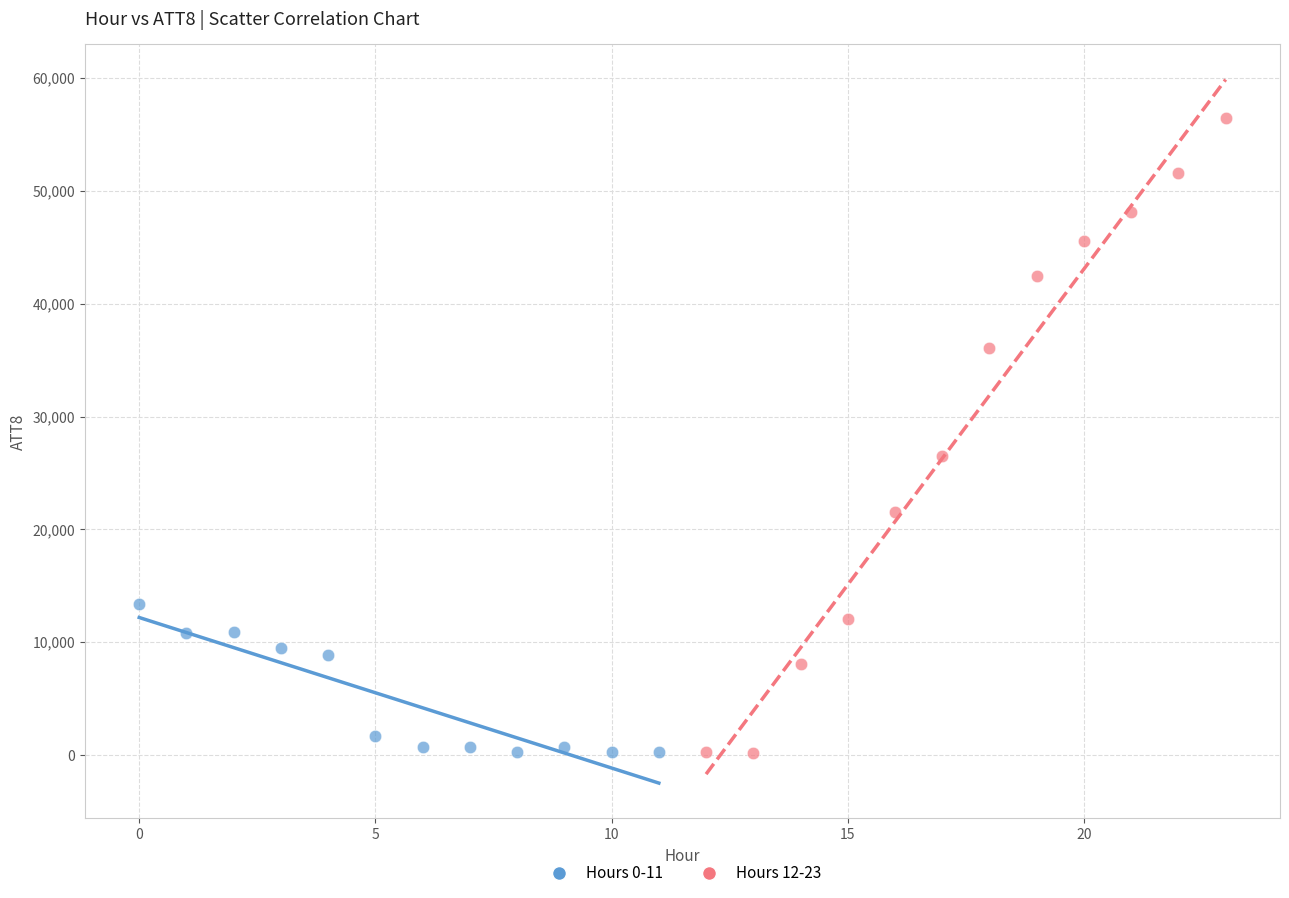

Which series has the largest Y range (max minus min)?

Hours 12-23